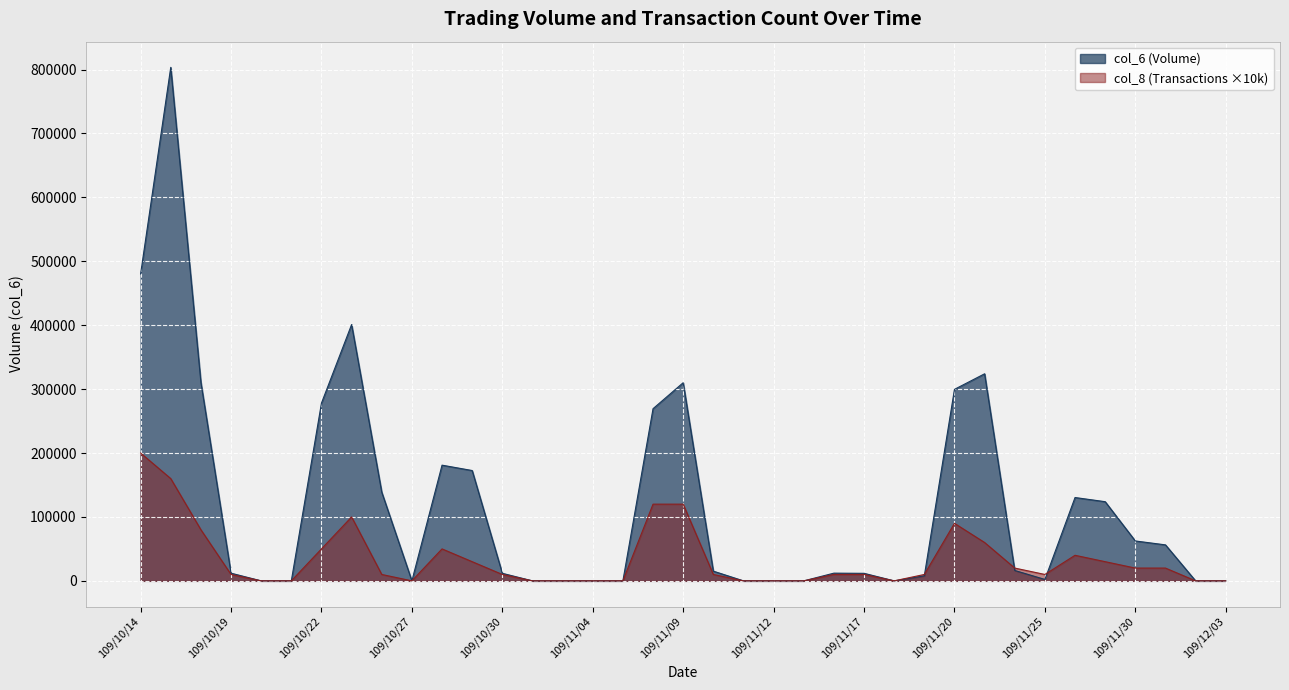

True or false: col_8 and col_6 intersect in this chart.

True